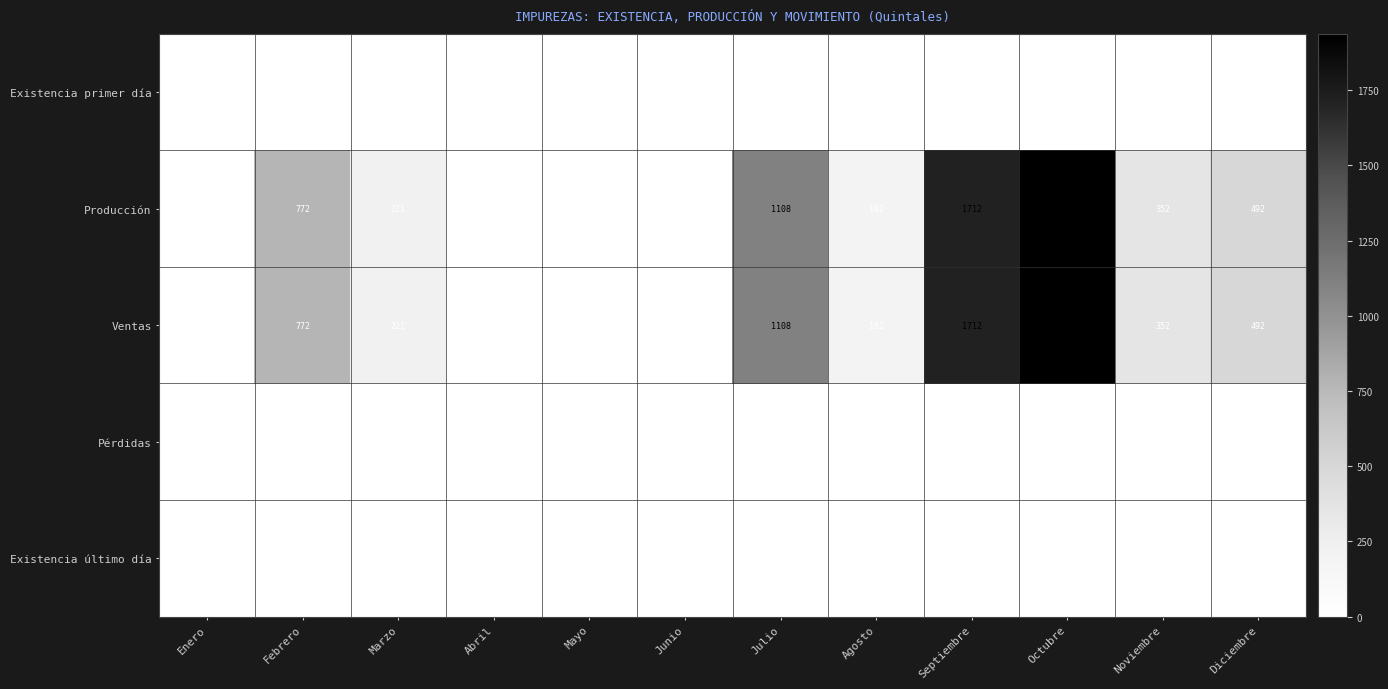

Which label corresponds to the smallest value in the chart?

Enero